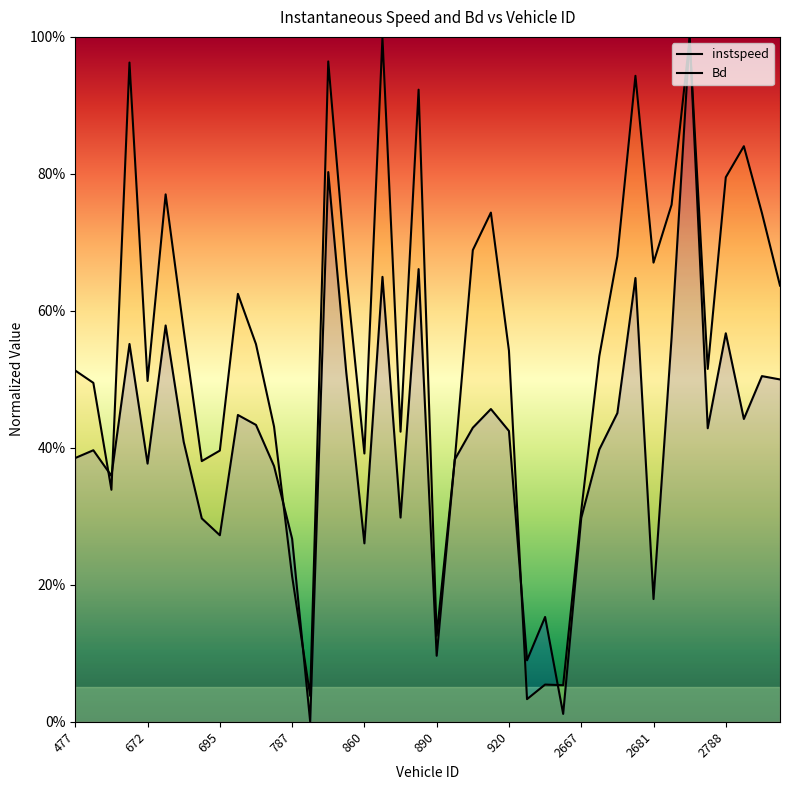

What is the label of the 14th point from the left?

826.0